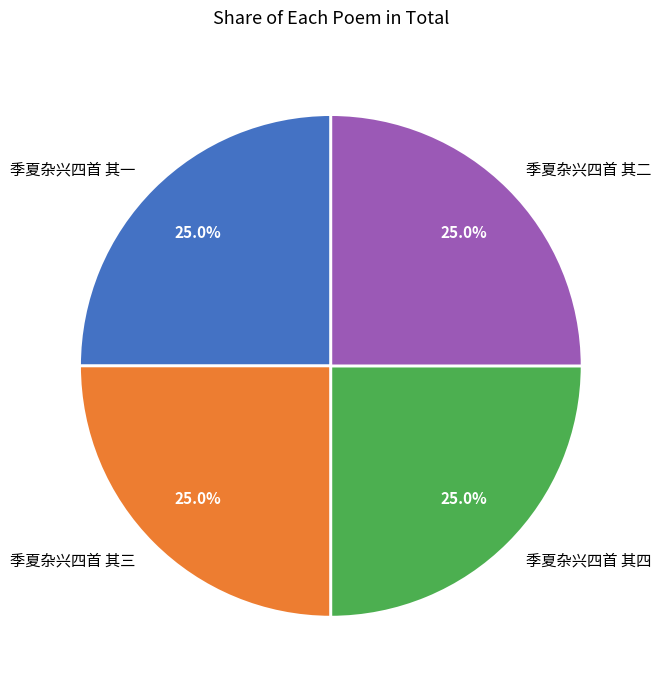

How much of the chart is everything except 季夏杂兴四首 其二?

75.0%